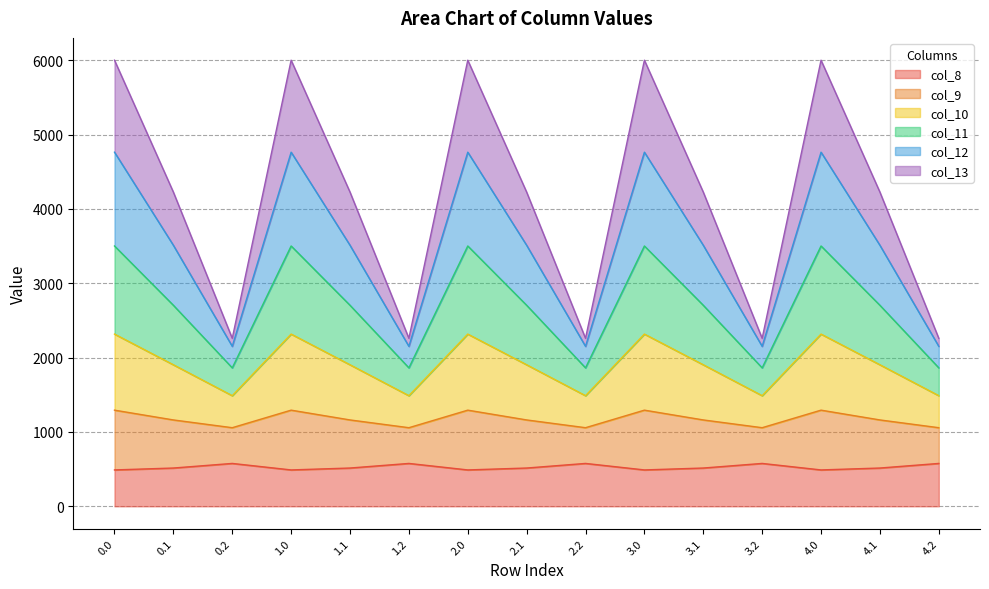

At which label does col_10 reach its minimum?

0.2